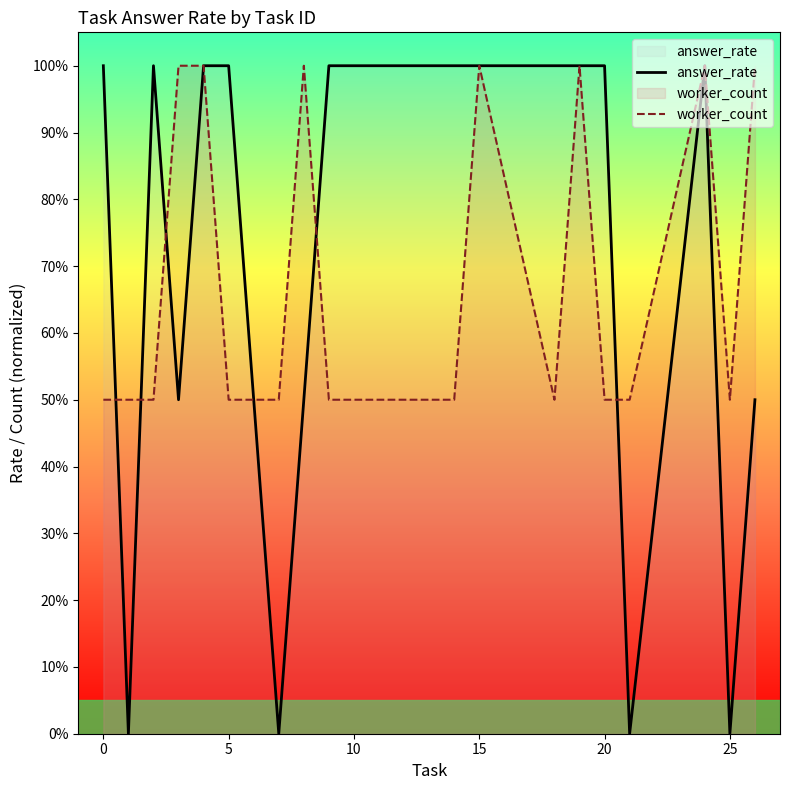

What is the sum of all worker_count values?

13.5